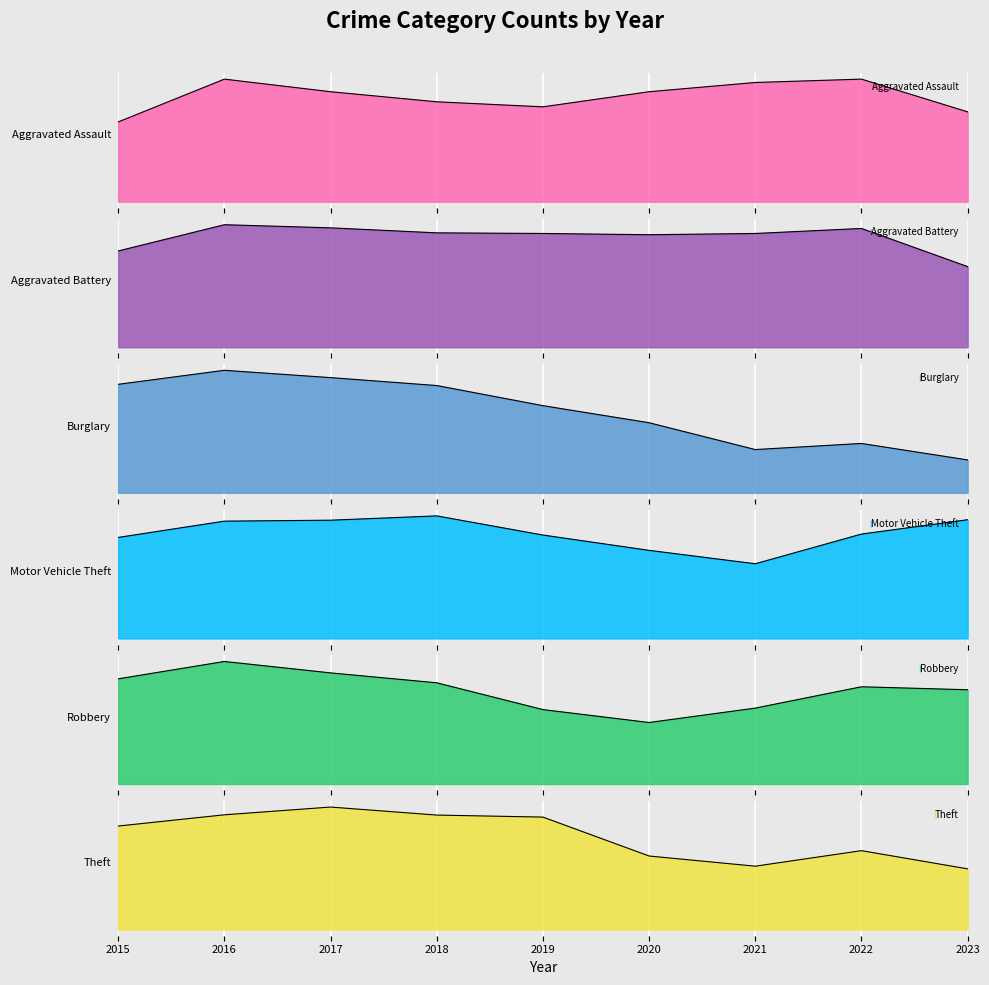

How many interior local valleys does the Burglary series have?

1